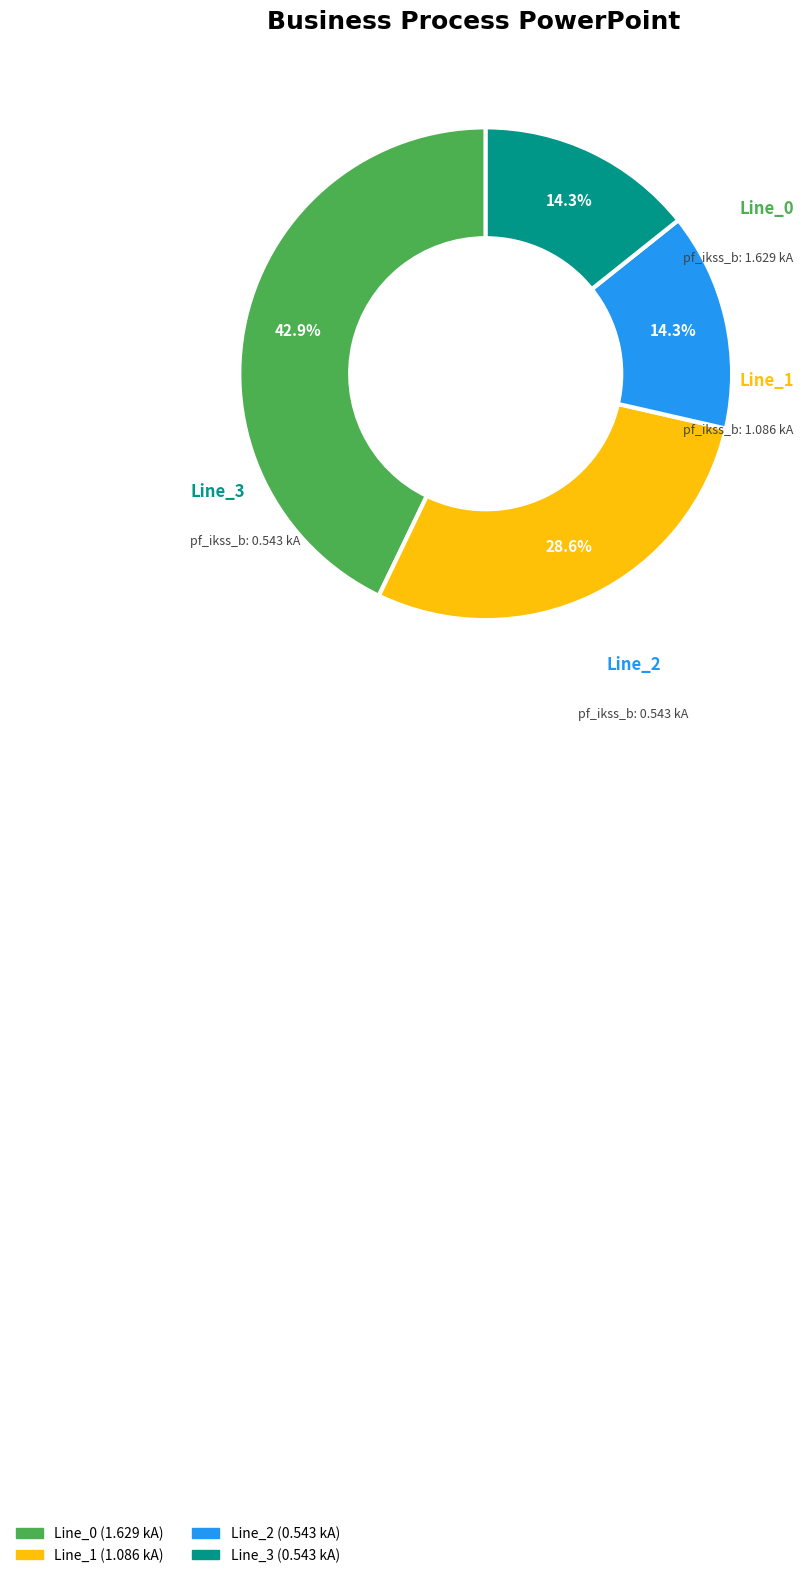

How many slices are in this pie chart?

4